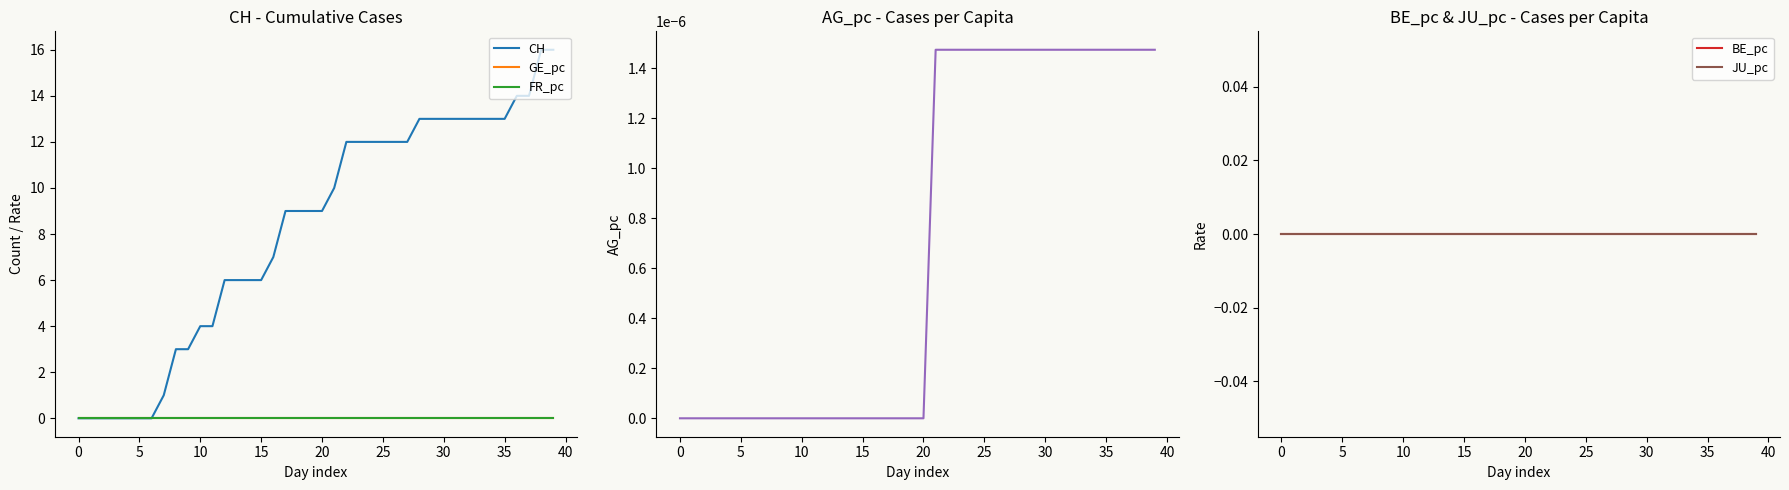

Count the AG_pc values in the range 0 to 1.

40